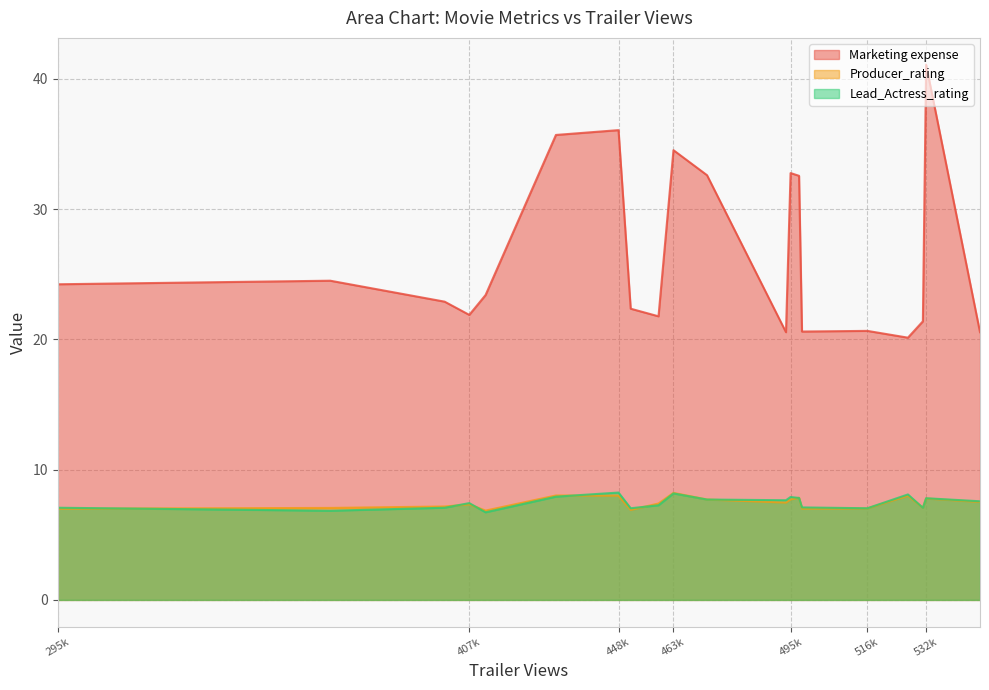

How many distinct data groups are displayed?

3